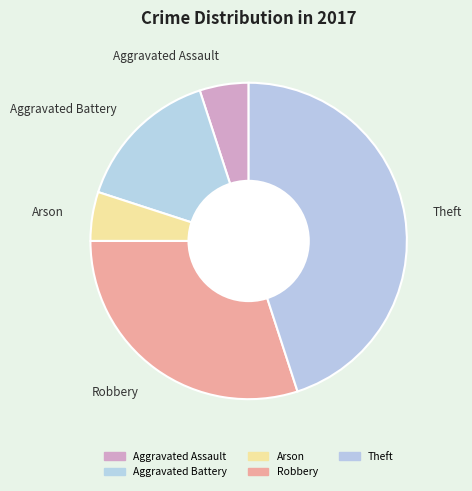

Is the sum of Aggravated Assault and Robbery greater than half?

No